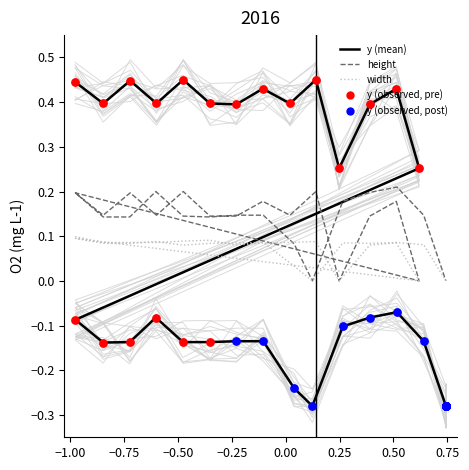

Which series has the widest spread of Y values?

y